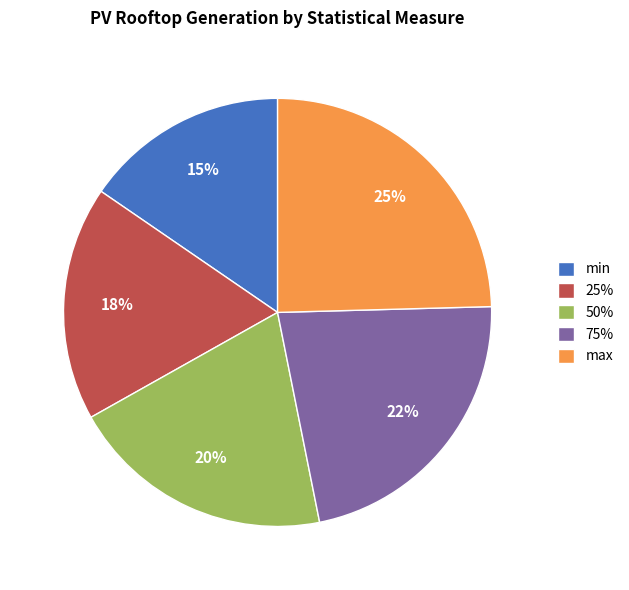

To the nearest percent, what is the difference between the 50% and 25% slice percentages?

2%